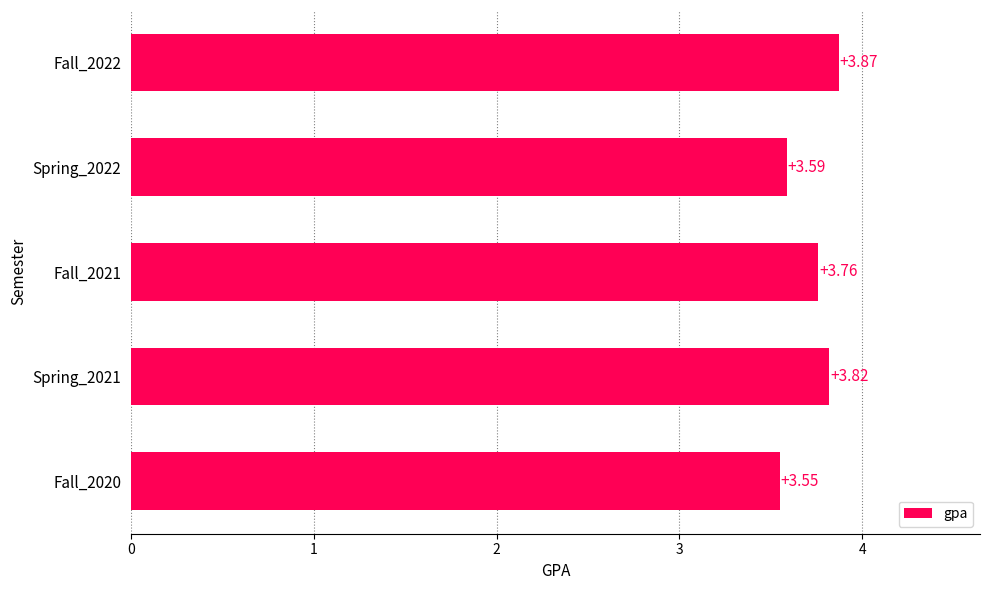

Approximately how many times larger is the value at Spring_2022 compared to Fall_2020?

1.0